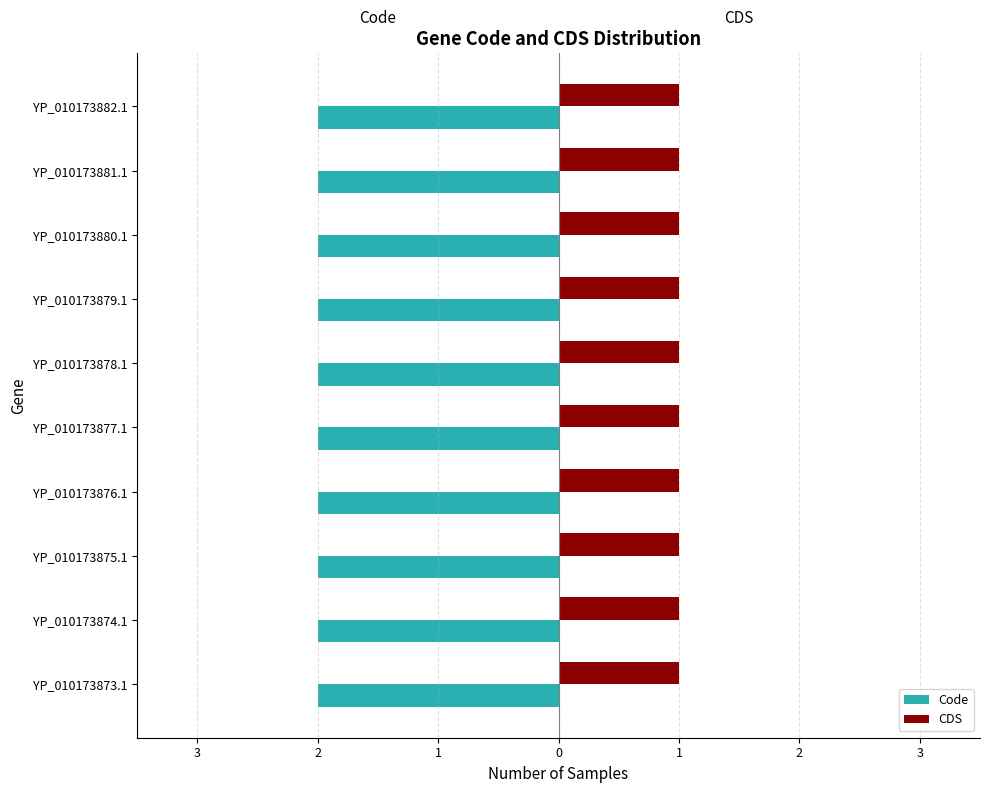

List the labels in order of CDS value, largest first.

YP_010173873.1, YP_010173874.1, YP_010173875.1, YP_010173876.1, YP_010173877.1, YP_010173878.1, YP_010173879.1, YP_010173880.1, YP_010173881.1, YP_010173882.1